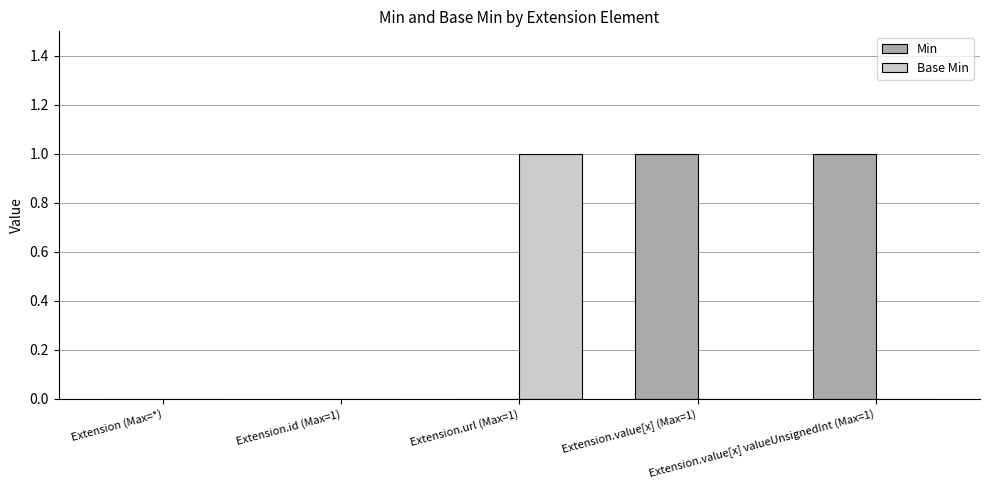

Which series has the largest total across all categories?

Min